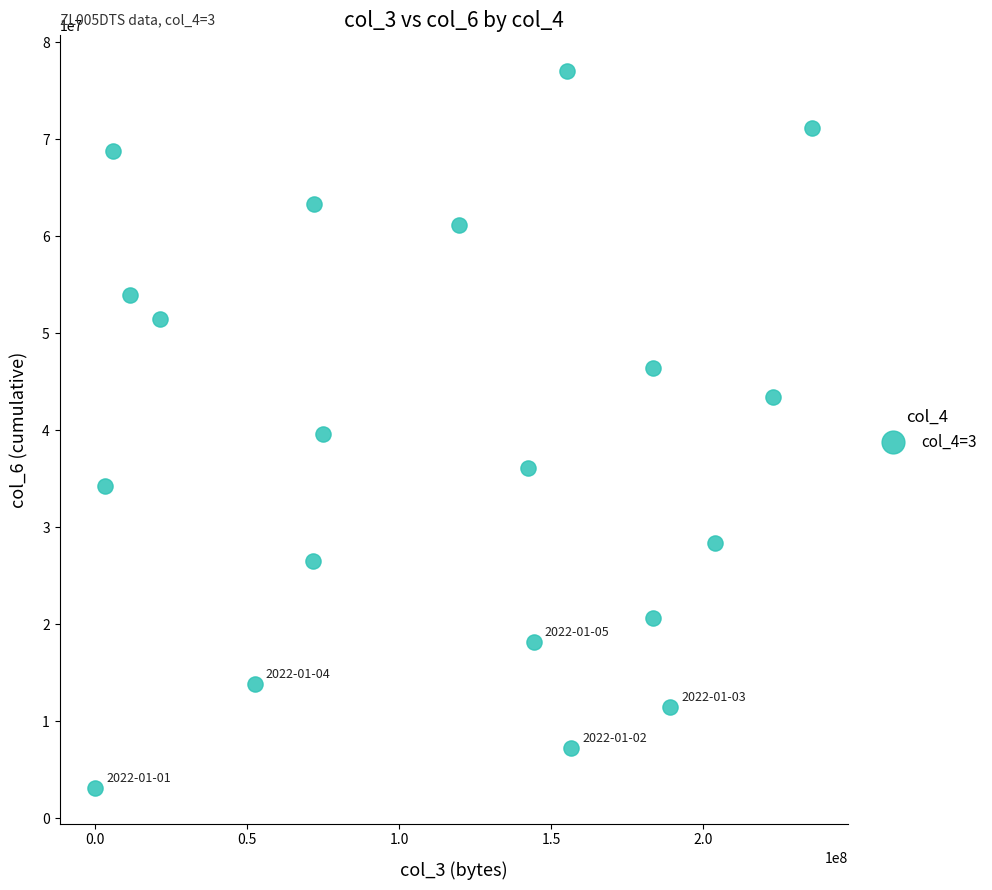

What is the range of X values (max minus min)?

235762184